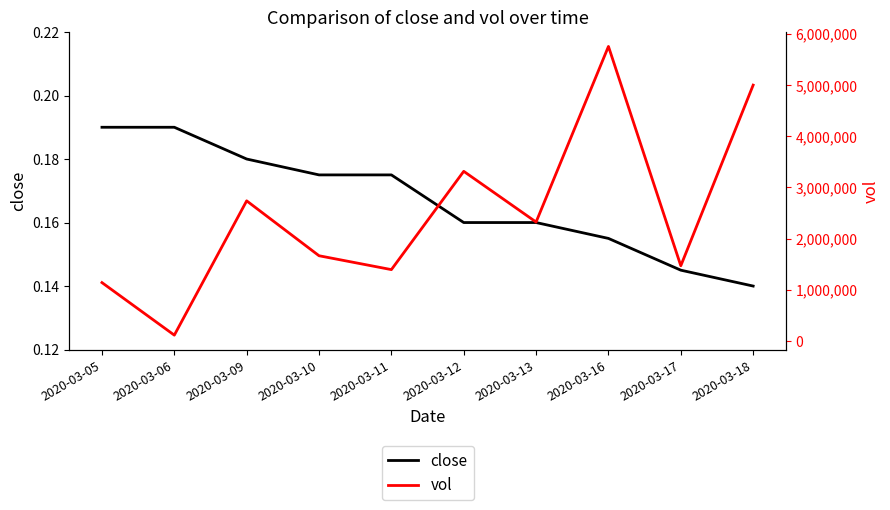

What is the sum of all vol values?

24913800.0